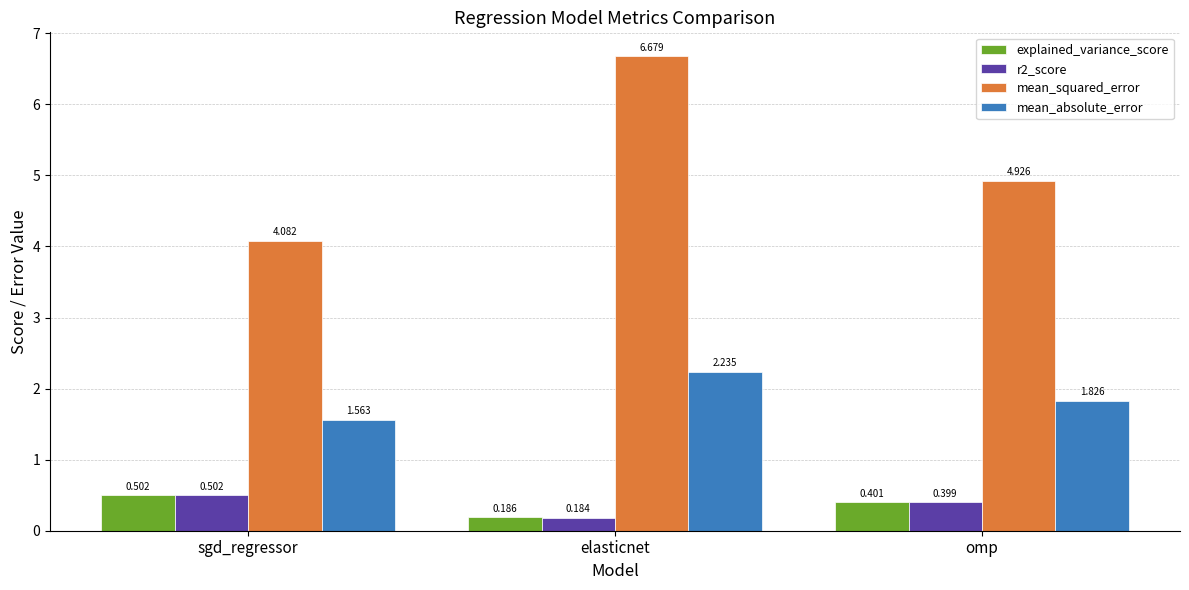

Where is mean_squared_error nearest to the value 5?

omp